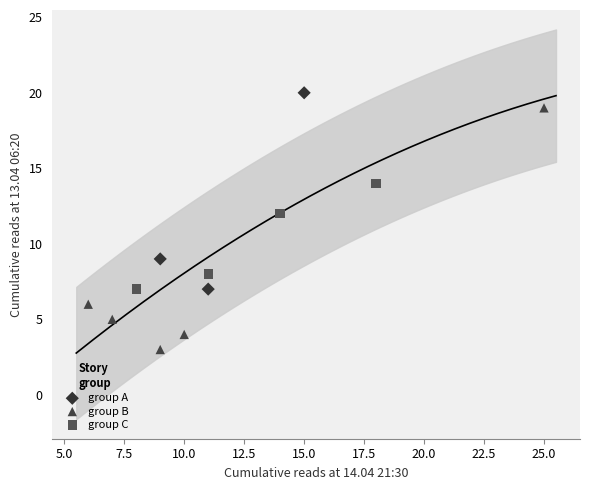

Which series contains the lowest Y value?

group B